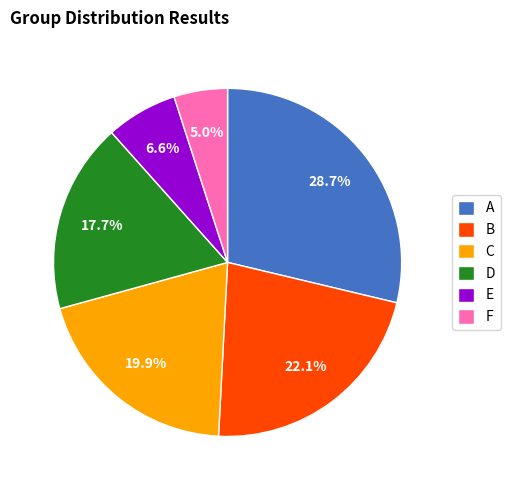

To the nearest percent, what portion does D represent?

18%